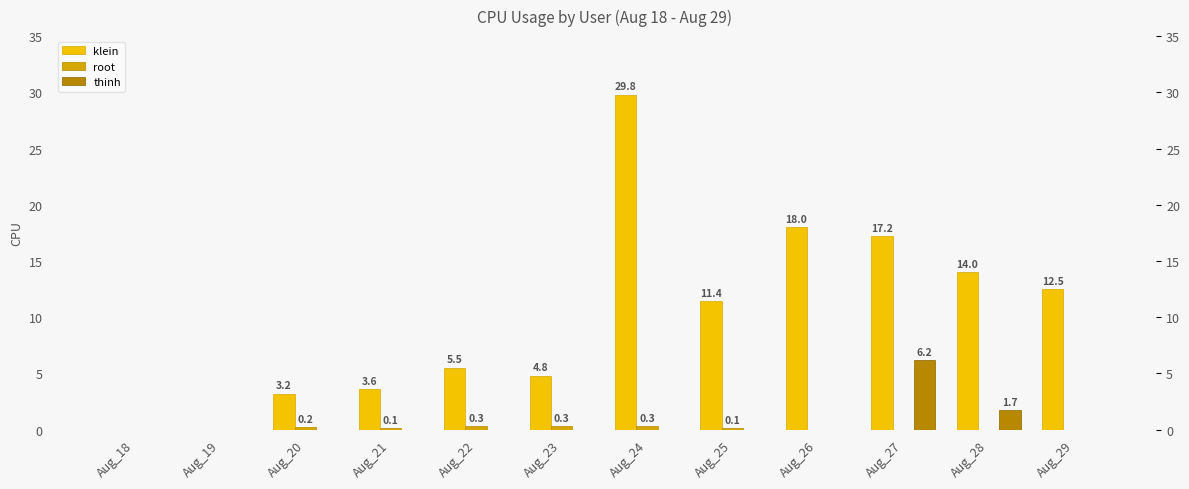

Which series has the widest spread of values?

klein